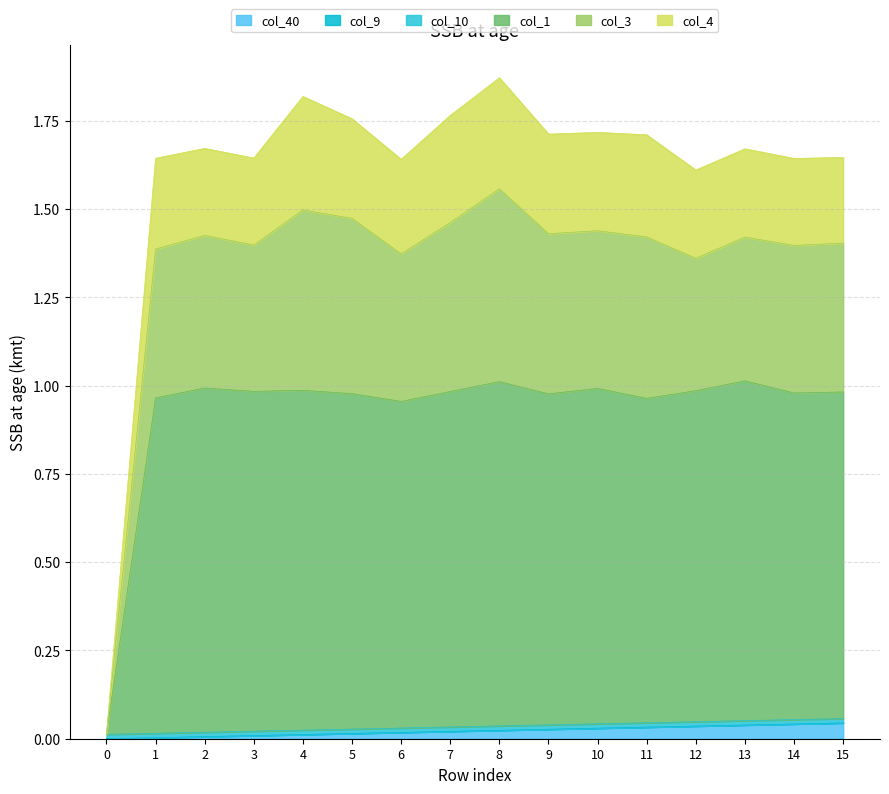

List the labels in order of col_40 value, smallest first.

0, 1, 2, 3, 4, 5, 6, 7, 8, 9, 10, 11, 12, 13, 14, 15